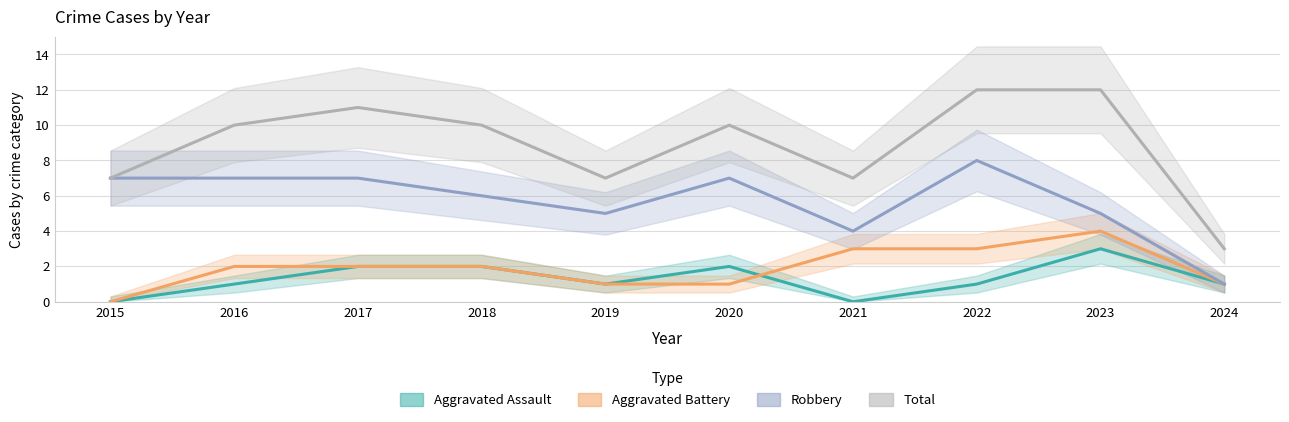

Is this an area chart (filled region under the line)?

No